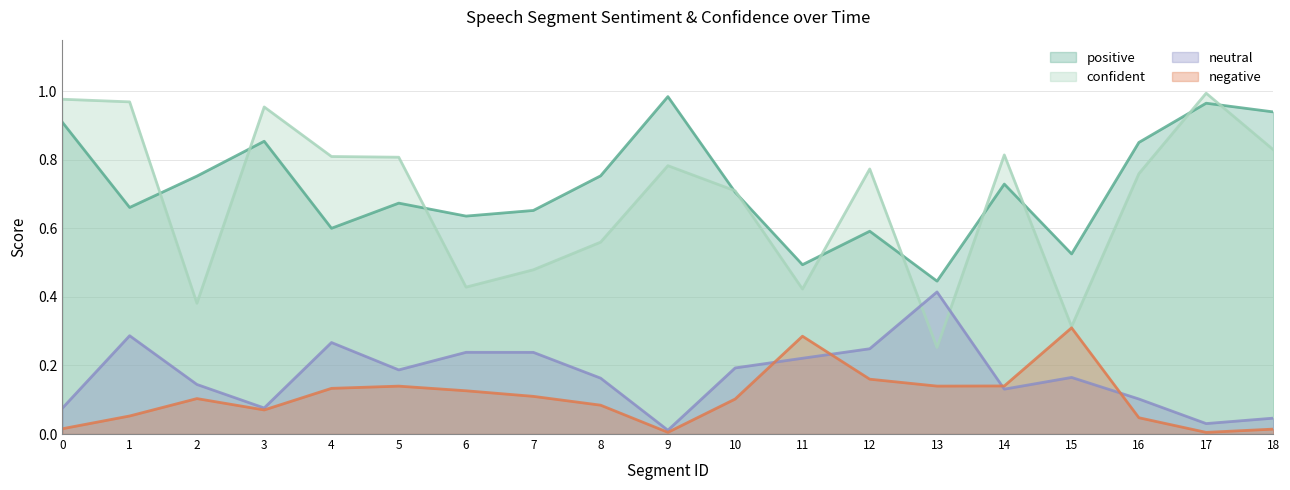

At how many categories does at least one series exceed 0?

19